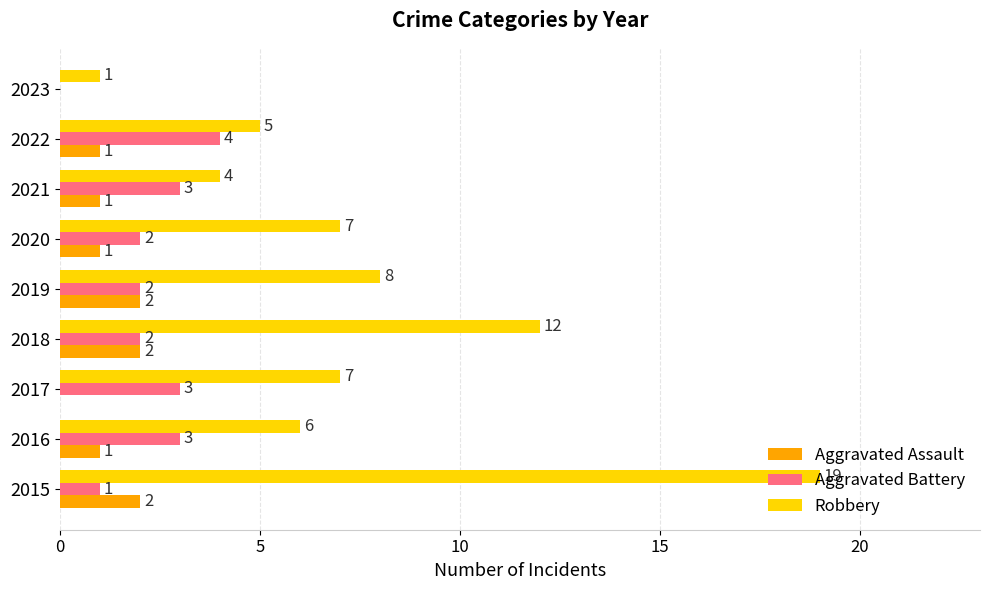

What is the approximate value of Aggravated Battery at 2021?

3